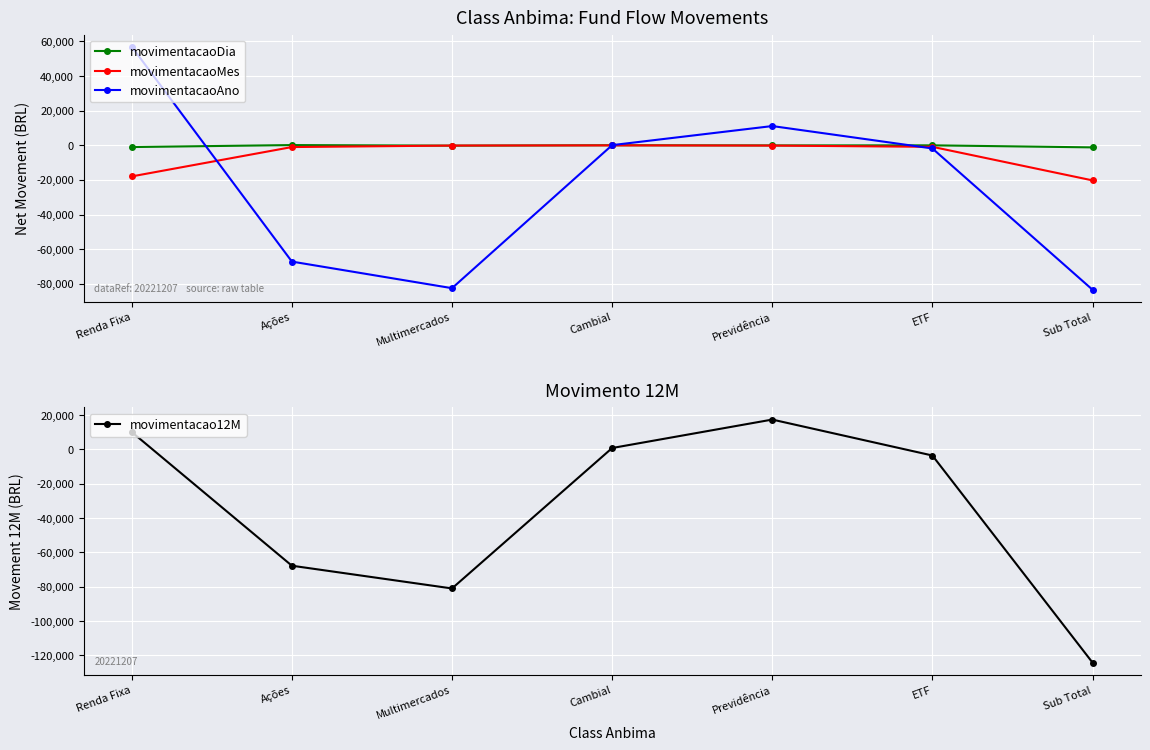

Is it true that movimentacaoAno equals -67178.4 at Ações?

True